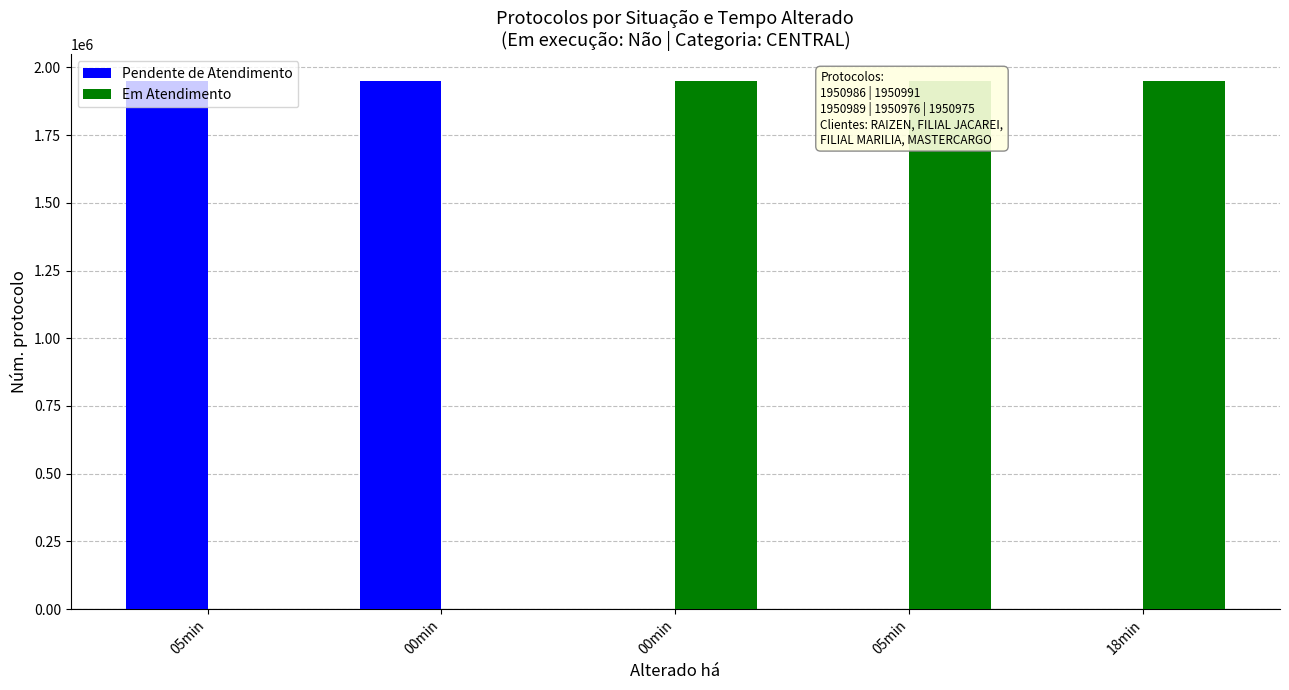

What are all the series names shown in the legend?

Pendente de Atendimento, Em Atendimento